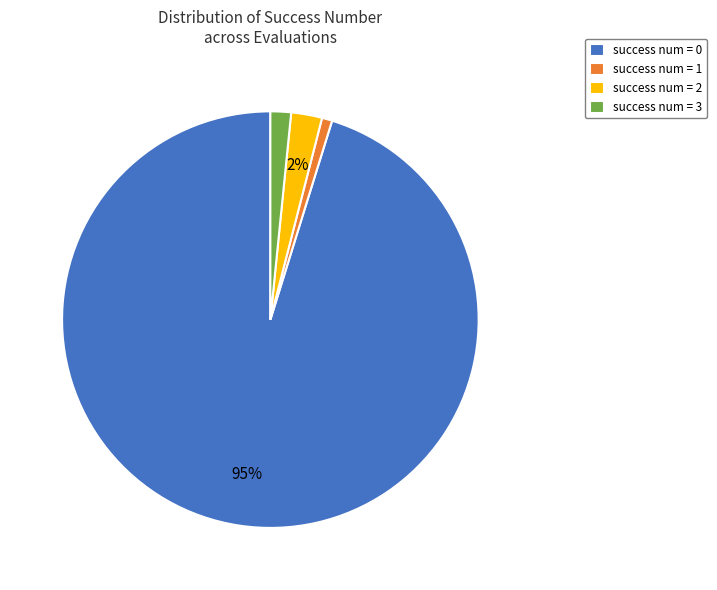

Is it true that success num = 3 is 2% of the pie?

True